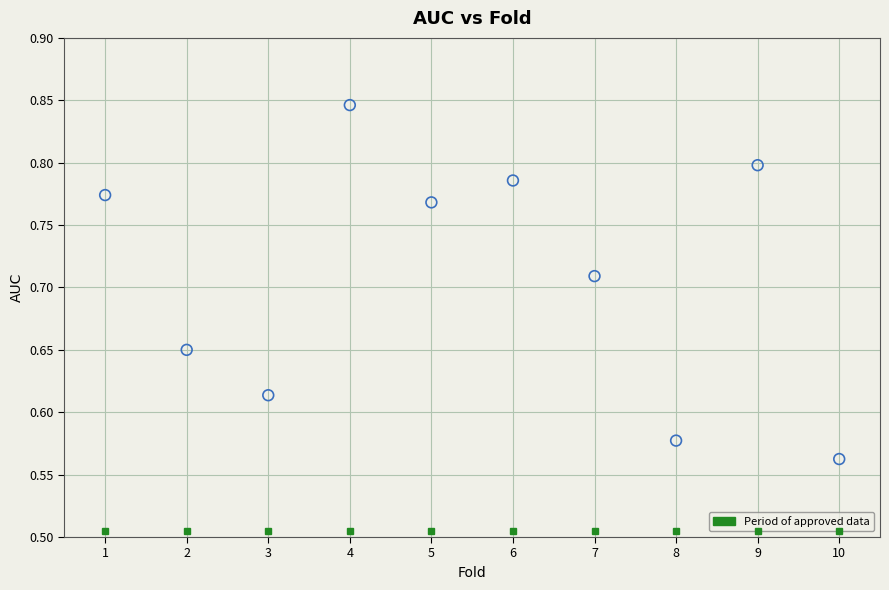

What is the range of X values (max minus min)?

9.0